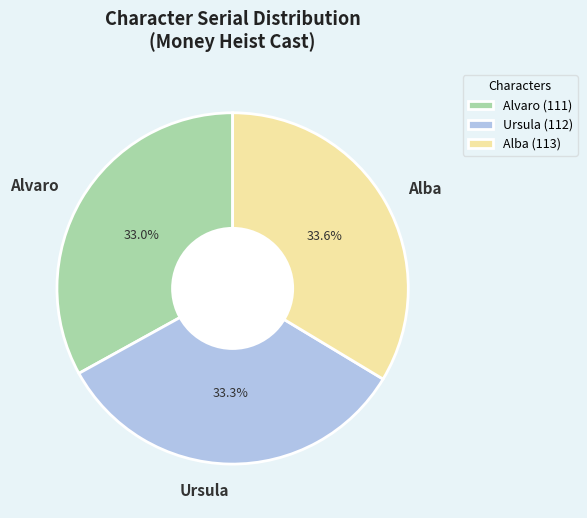

How much of the chart is everything except Alvaro?

67.0%